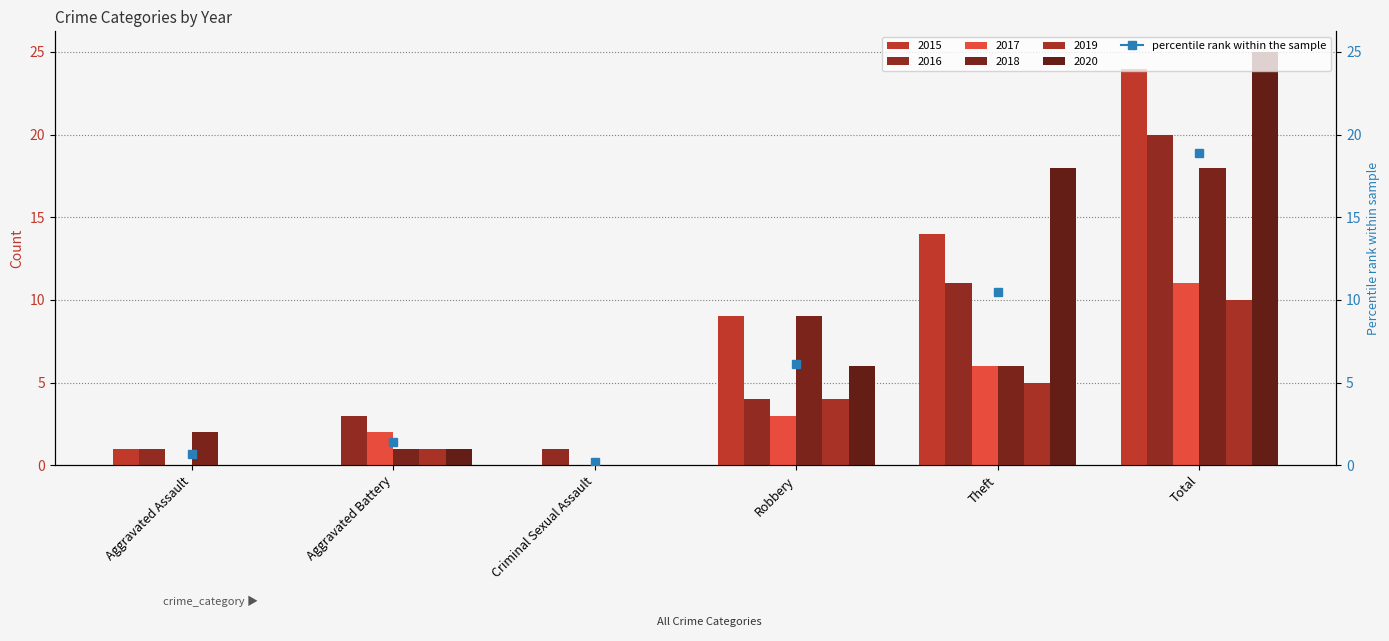

Reading right to left, list all the values displayed in this chart.

2015: 24	14	9	0	0	1
2016: 20	11	4	1	3	1
2017: 11	6	3	0	2	0
2018: 18	6	9	0	1	2
2019: 10	5	4	0	1	0
2020: 25	18	6	0	1	0